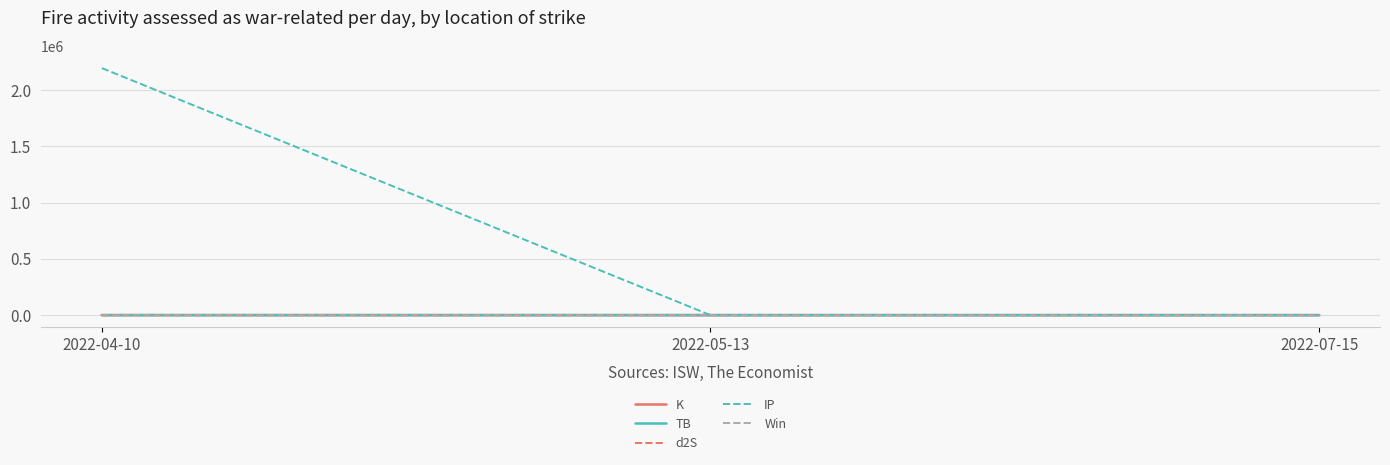

Which series has the widest spread of values?

IP